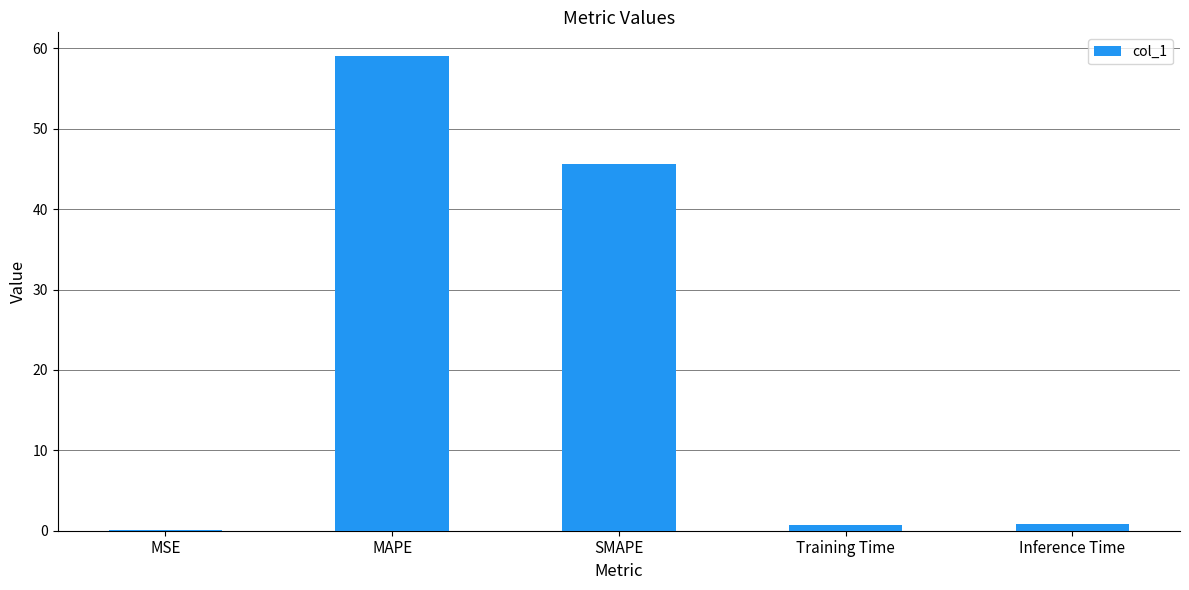

Between Training Time and SMAPE, which is larger?

SMAPE